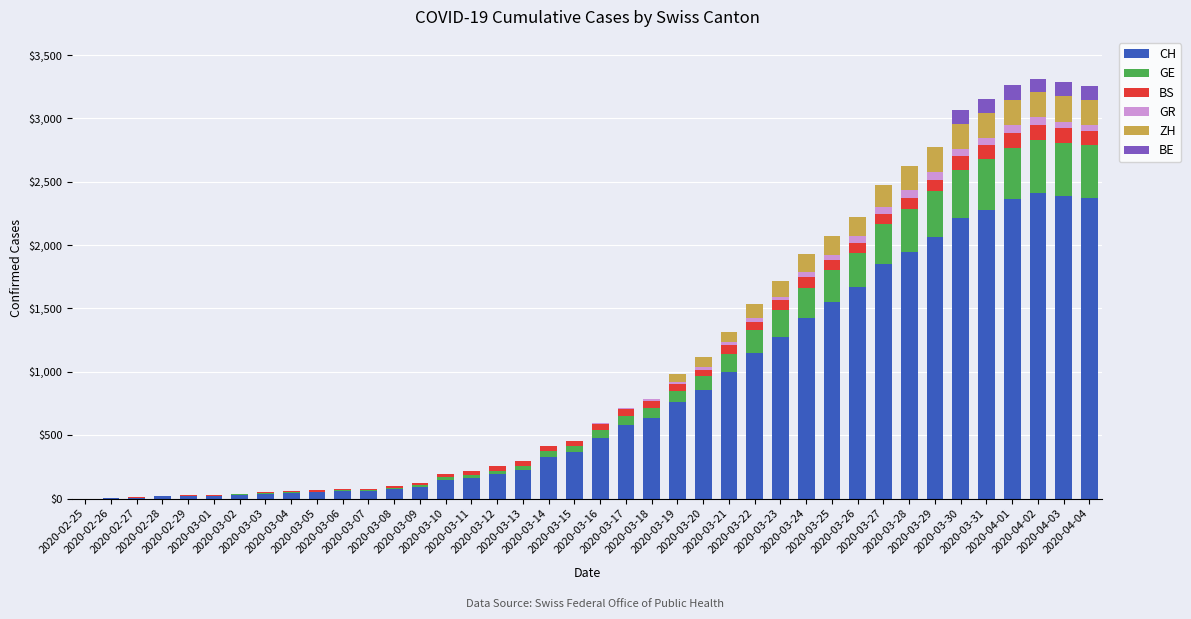

What is the highest value of the CH series?

2409